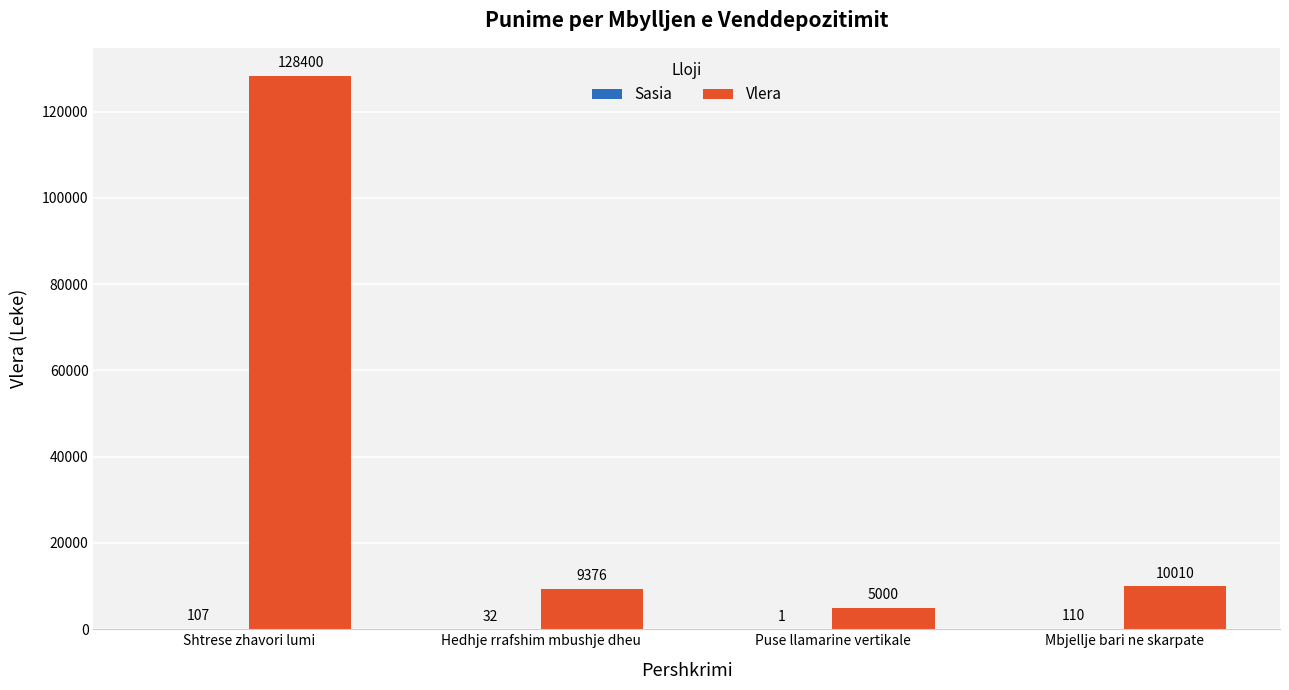

At which label does Vlera first exceed 10010?

Shtrese zhavori lumi